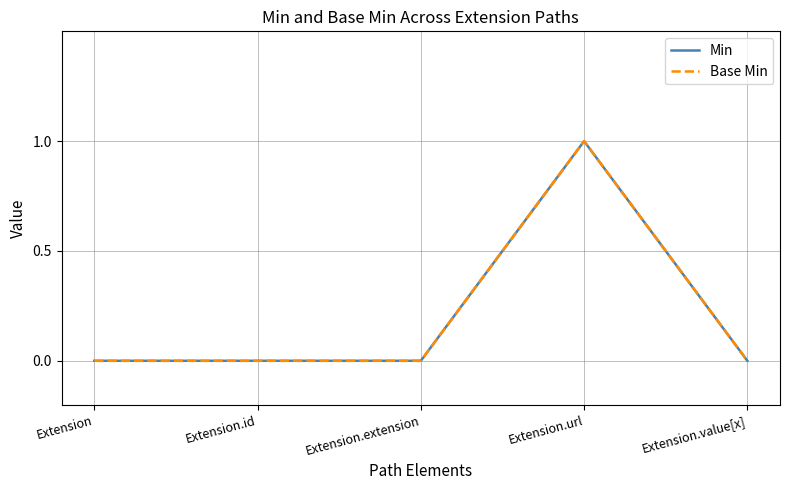

Does the chart display data point markers on the line(s)?

No